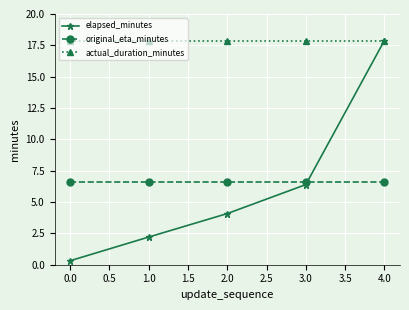

What is the minimum value for actual_duration_minutes?

17.9